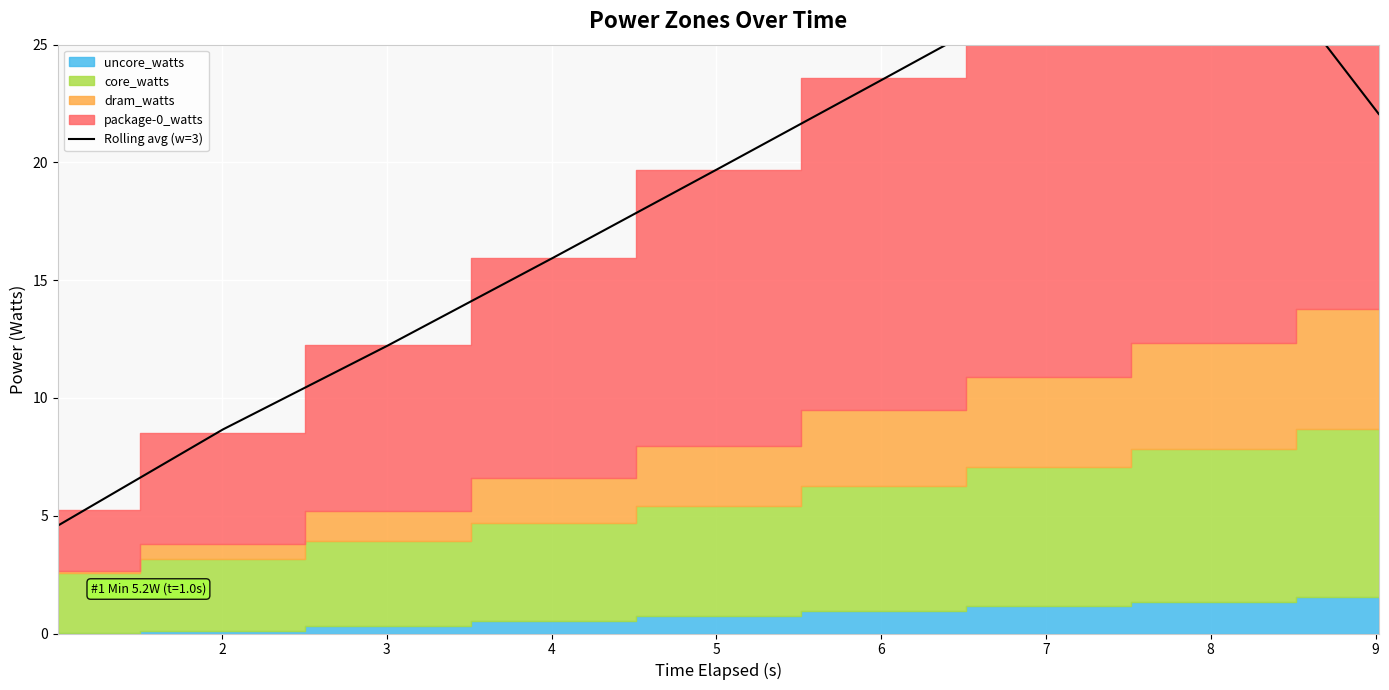

What is the change in value from 4 to 9?

+6.1